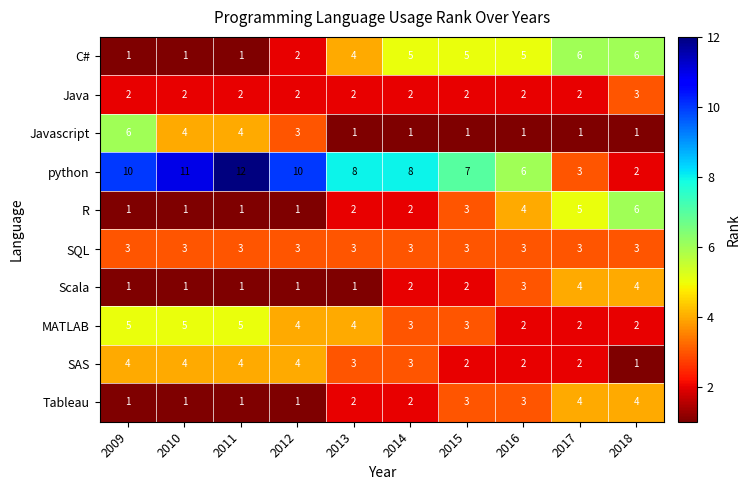

The MATLAB series shows 2 at 2010. True or false?

False